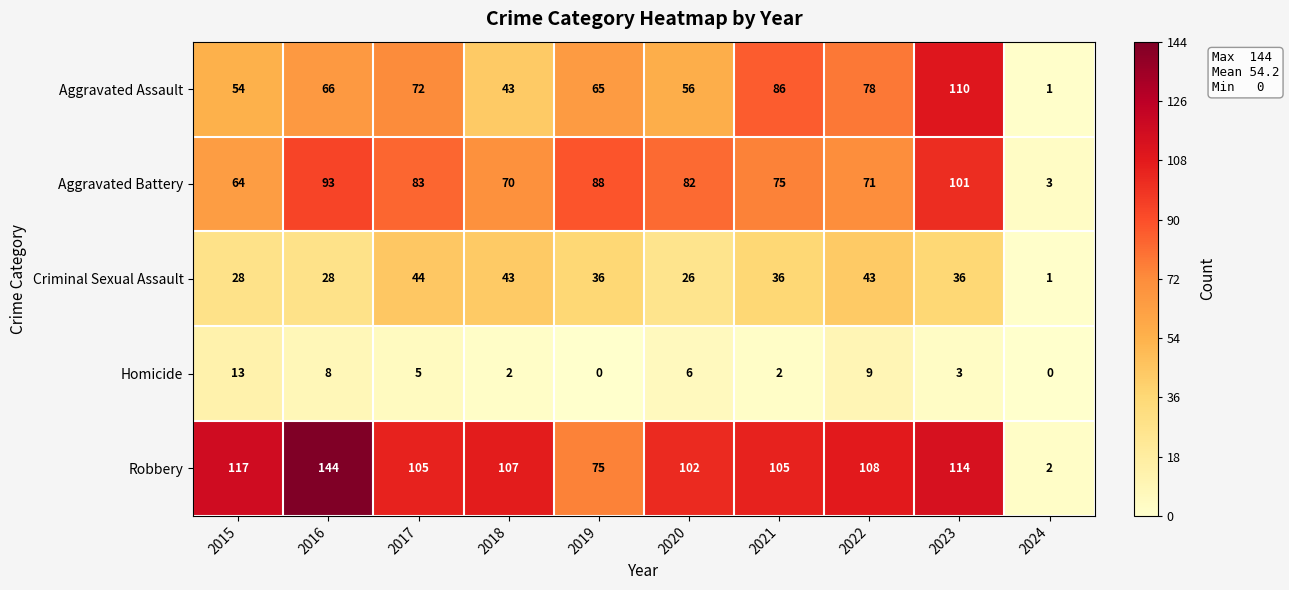

Count the number of data series in this chart.

5